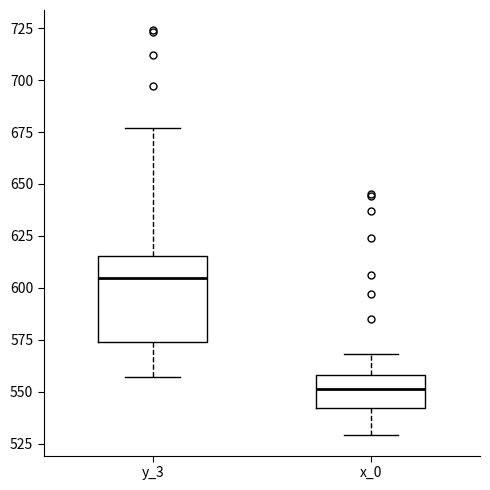

Which box has the highest median line?

y_3